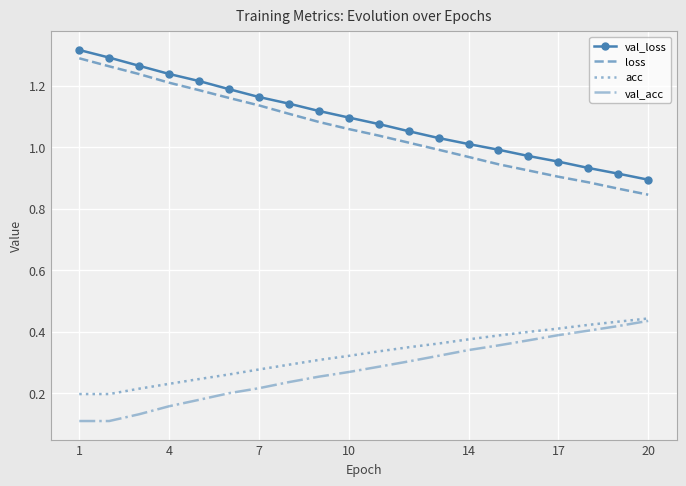

True or false: val_acc and val_loss cross at least once.

False